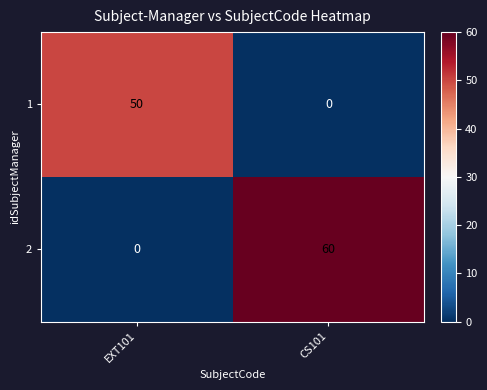

How many series are shown in this chart?

2